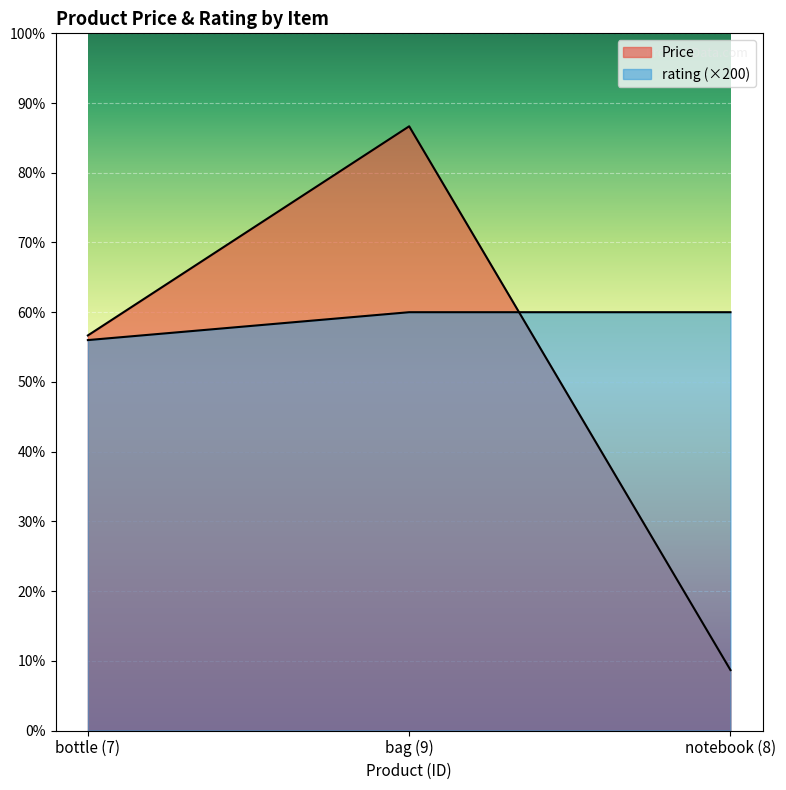

How many values in the Price series are below 850?

1